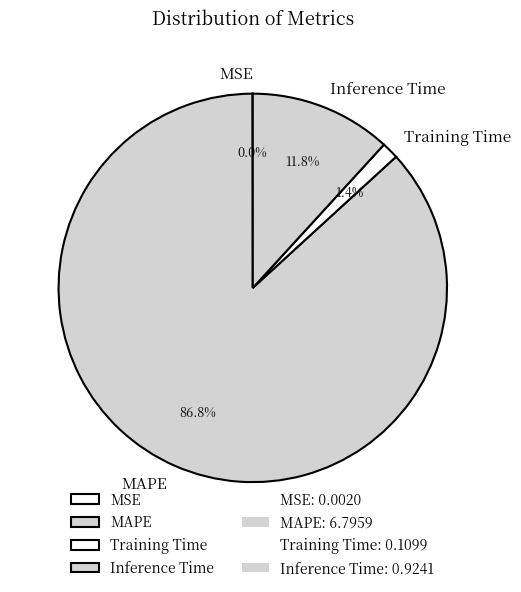

What is the majority slice?

MAPE